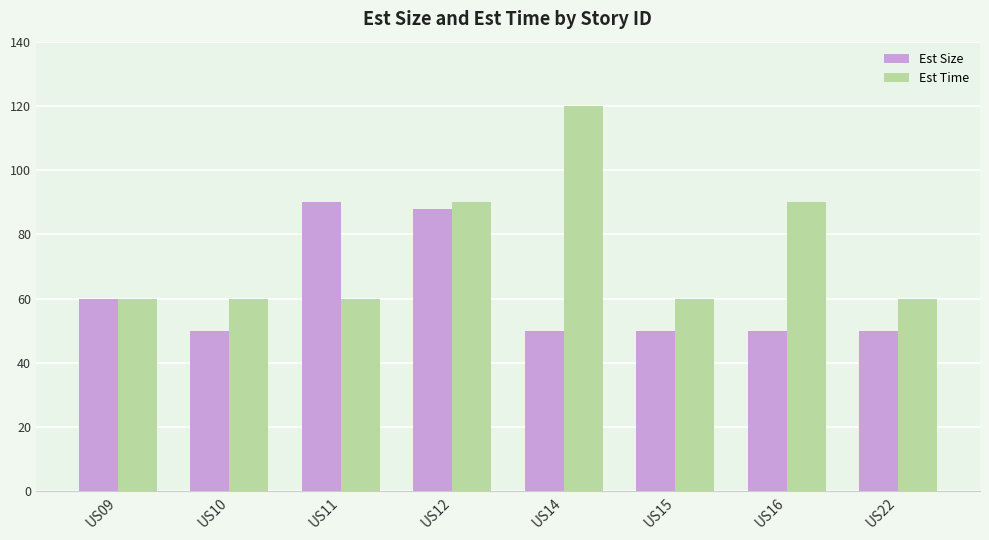

Rank the series by their average value, from lowest to highest.

Est Size, Est Time